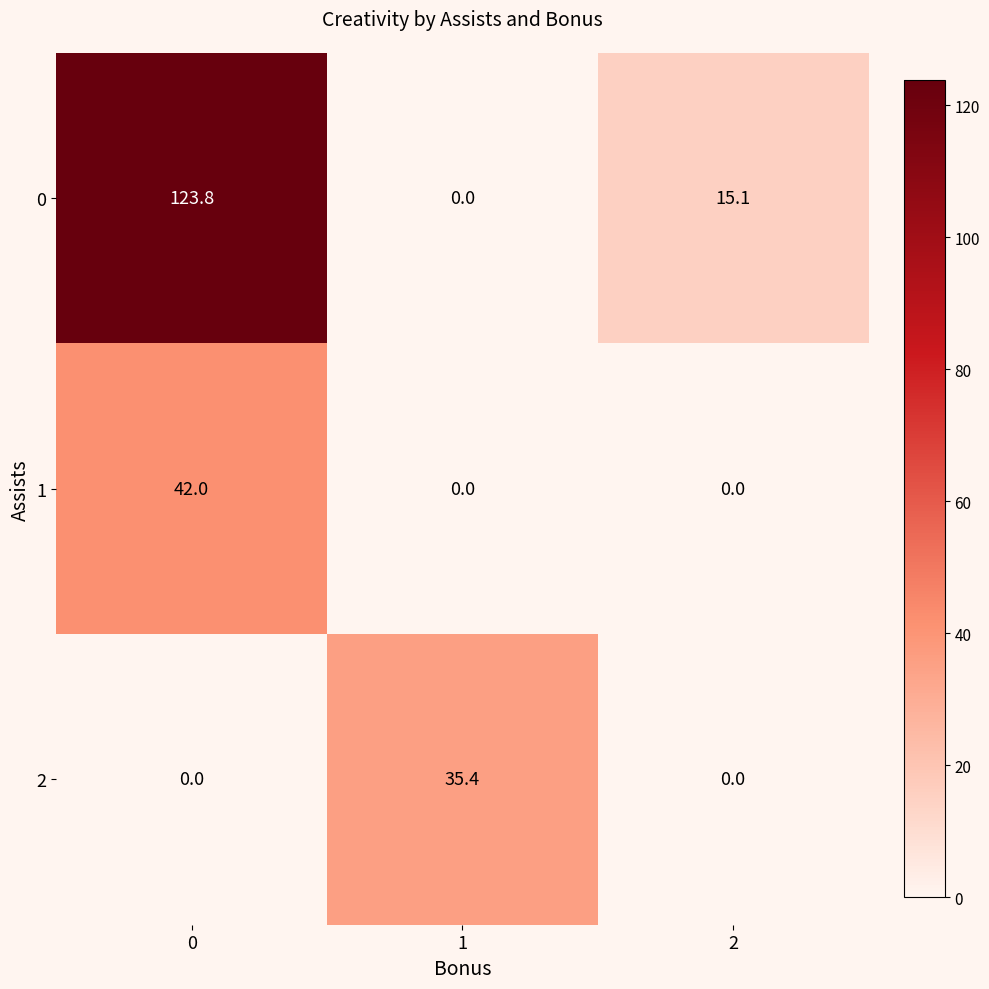

The value of 2 at 0 is 0.0. True or false?

True